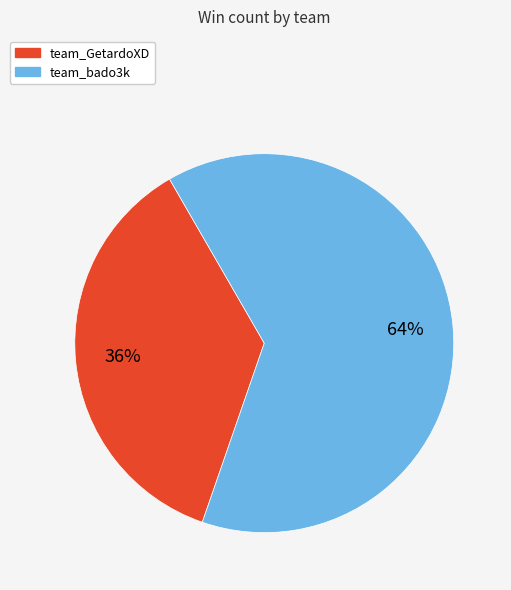

Which slice represents more than half of the pie?

team_bado3k